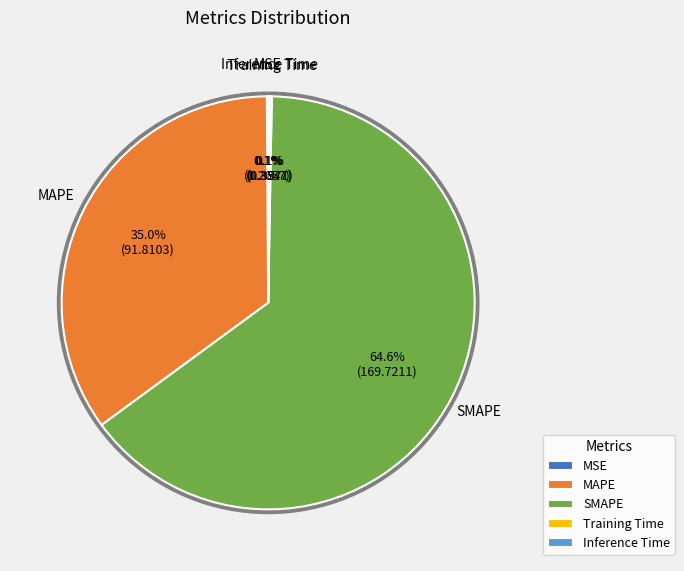

Which category has the biggest portion of the pie?

SMAPE